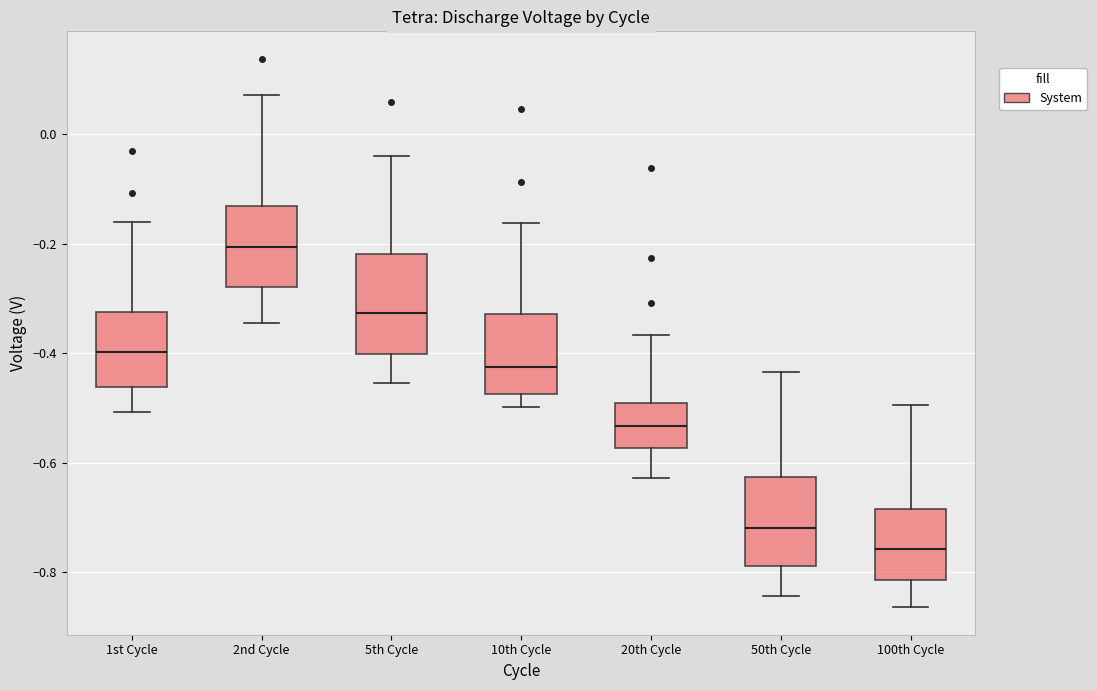

Reading left to right, transcribe this box plot: for each box, give where its median line is, the range the box spans, and where its two whiskers end, as read against the y-axis. The values are not printed on the chart, so give them approximately, as read against the axis.

1st Cycle: median -0.40, box -0.46 to -0.32, whiskers -0.50 to -0.16
2nd Cycle: median -0.20, box -0.28 to -0.14, whiskers -0.34 to 0.08
5th Cycle: median -0.32, box -0.40 to -0.22, whiskers -0.46 to -0.04
10th Cycle: median -0.42, box -0.48 to -0.32, whiskers -0.50 to -0.16
20th Cycle: median -0.54, box -0.58 to -0.50, whiskers -0.62 to -0.36
50th Cycle: median -0.72, box -0.78 to -0.62, whiskers -0.84 to -0.44
100th Cycle: median -0.76, box -0.82 to -0.68, whiskers -0.86 to -0.50